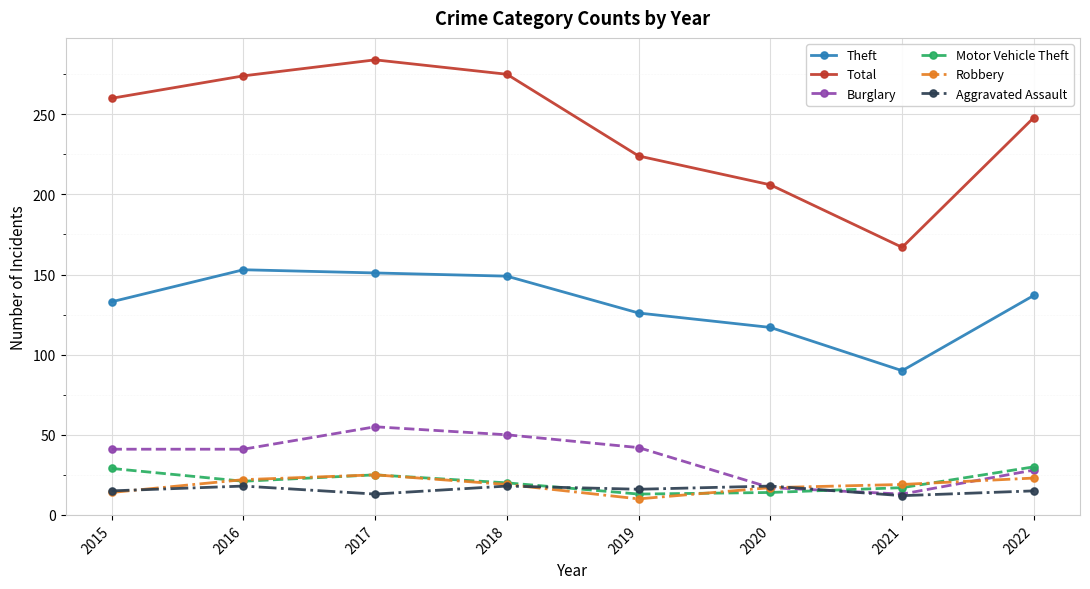

The Motor Vehicle Theft series shows 21 at 2016. True or false?

True